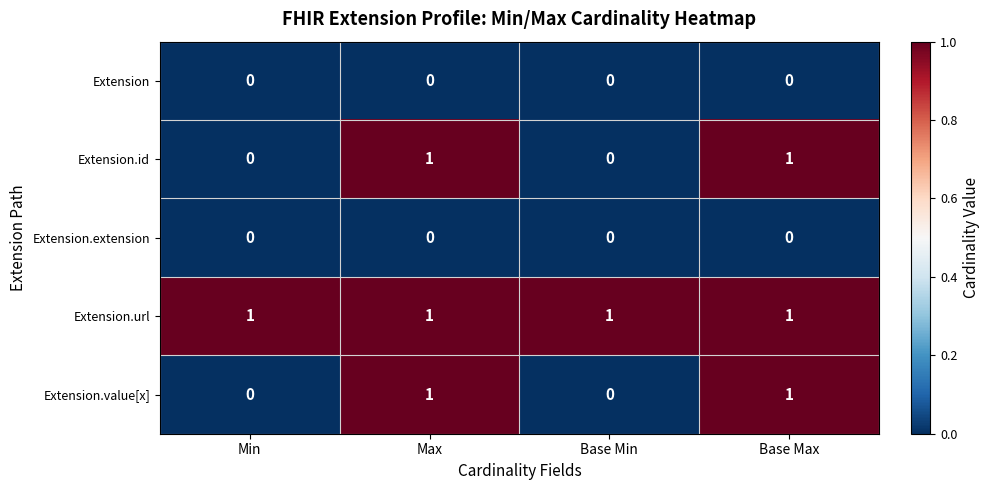

What is the spread (max minus min) of values at Min?

1